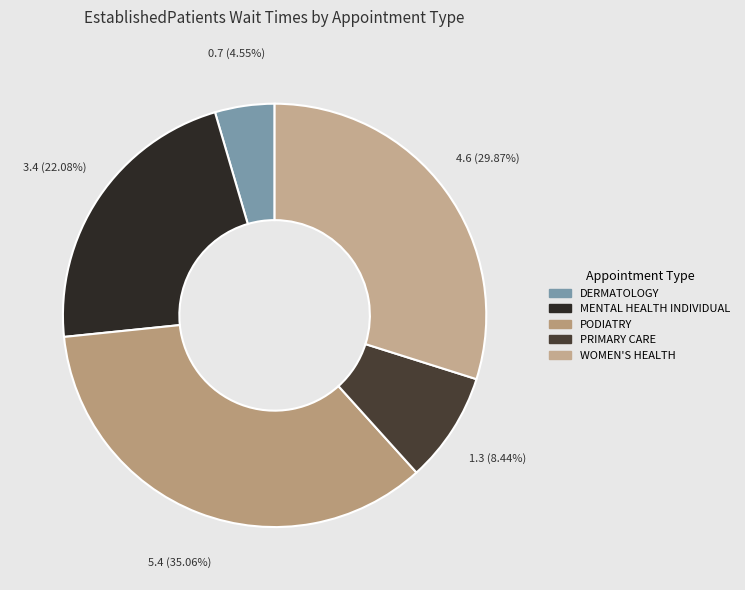

To the nearest percent, what is the average slice percentage?

20%